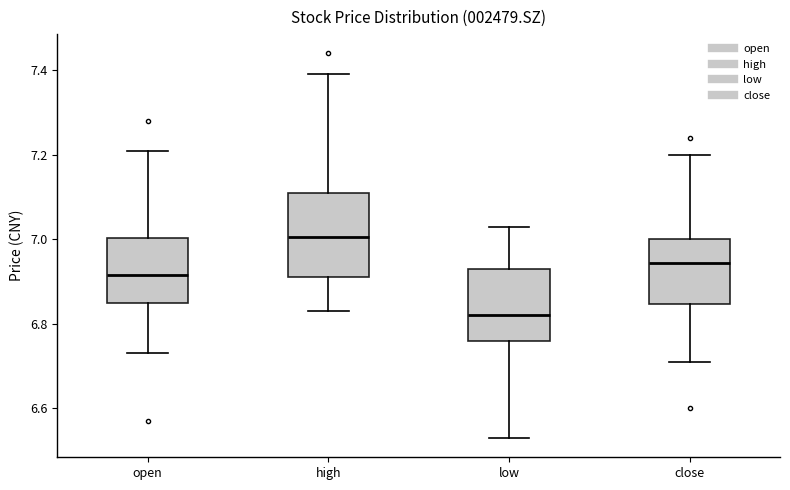

Where is the upper edge of the box for close on the y-axis? The values are not printed on the chart, so give them approximately, as read against the axis.

7.00